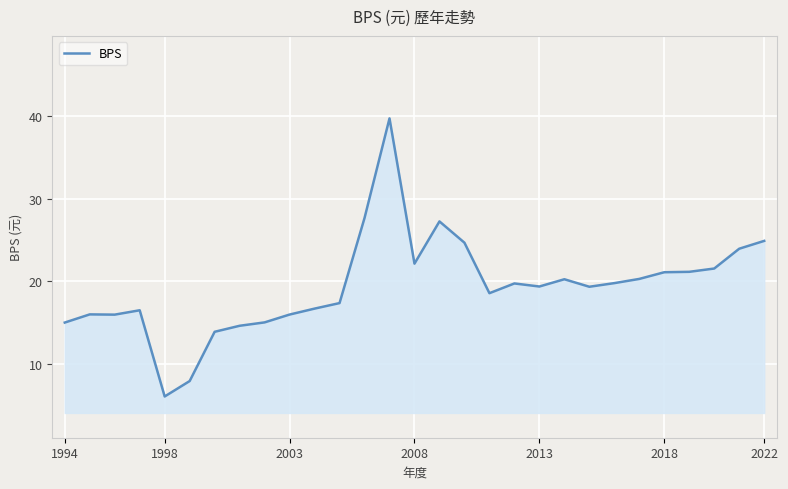

What is the greatest value displayed?

39.7